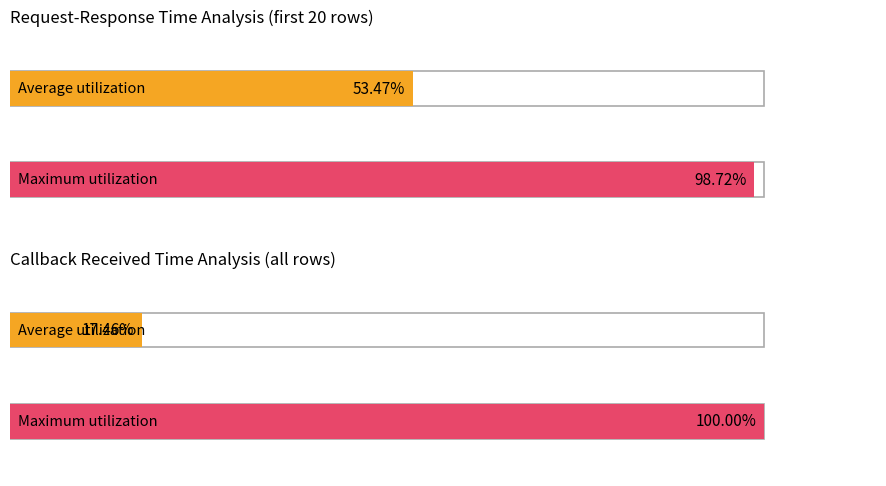

What are all the series names shown in the legend?

Average utilization, Maximum utilization